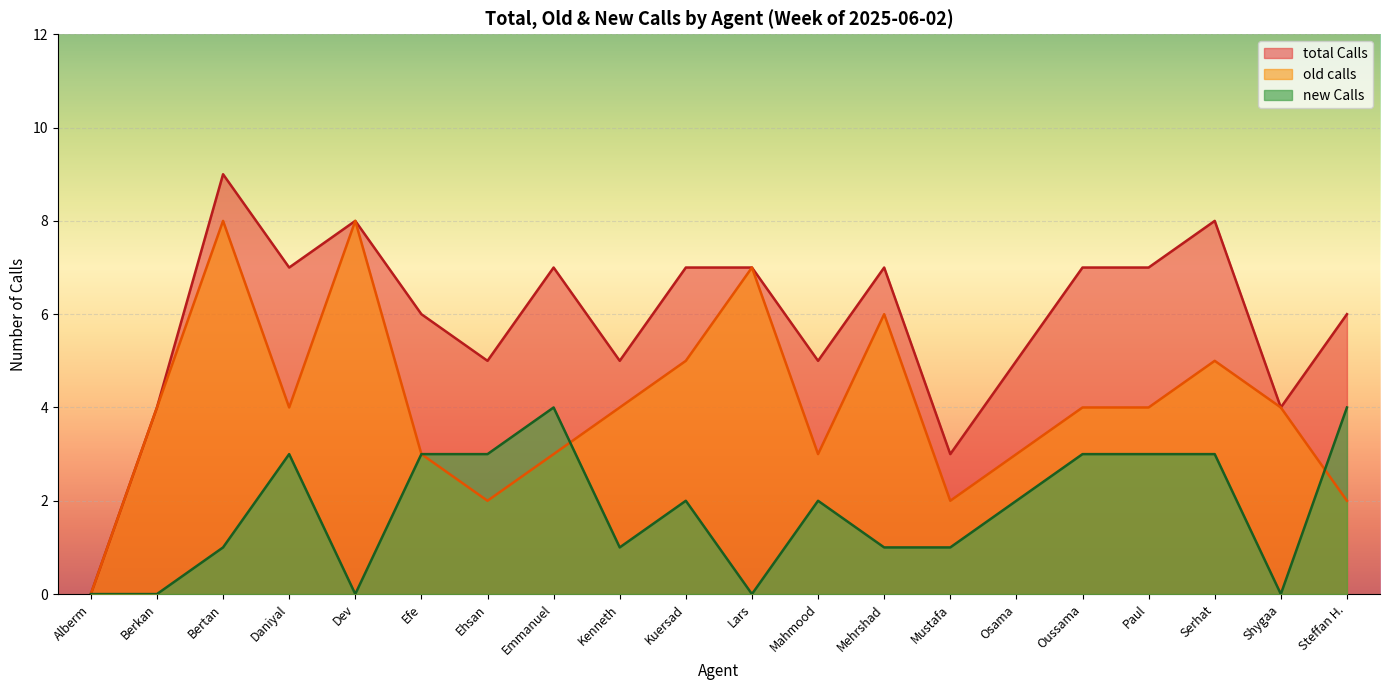

True or false: old calls has a value of 5 at Efe.

False